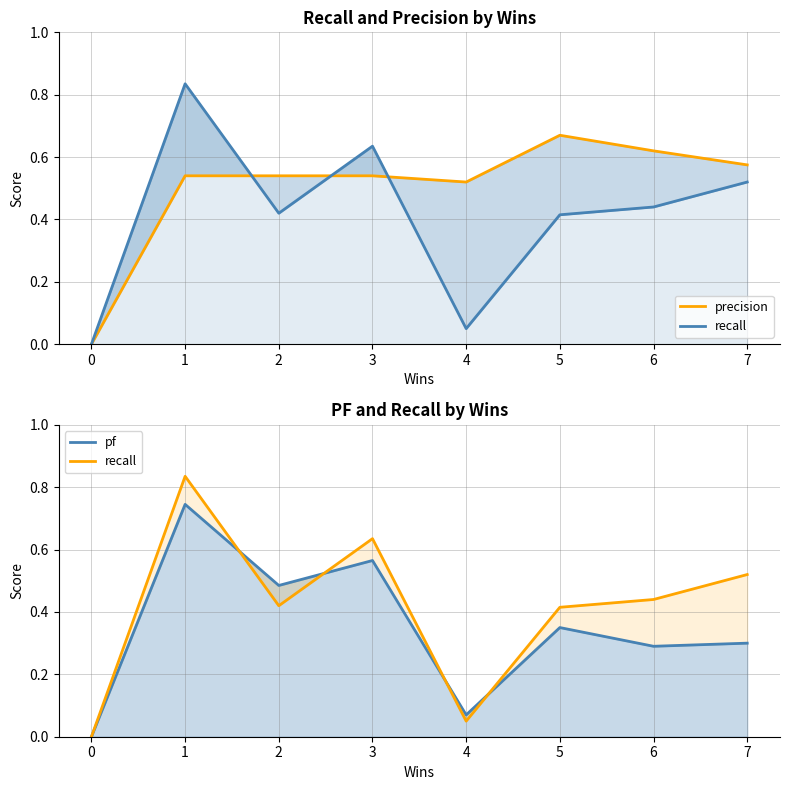

How many times do pf and recall cross each other?

4